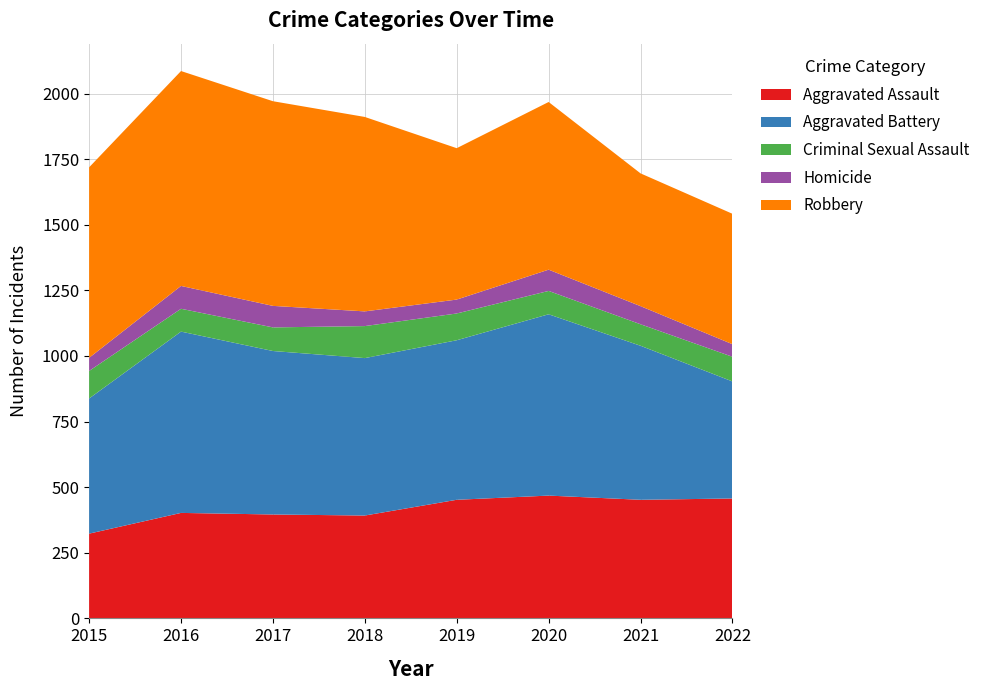

Reading left to right, list all the values displayed in this chart.

Aggravated Assault: 2015=323	2016=402	2017=396	2018=392	2019=452	2020=468	2021=452	2022=457
Aggravated Battery: 2015=515	2016=691	2017=623	2018=600	2019=608	2020=691	2021=587	2022=446
Criminal Sexual Assault: 2015=105	2016=87	2017=90	2018=122	2019=102	2020=89	2021=82	2022=94
Homicide: 2015=50	2016=87	2017=82	2018=56	2019=53	2020=81	2021=69	2022=48
Robbery: 2015=726	2016=819	2017=780	2018=741	2019=577	2020=639	2021=506	2022=497